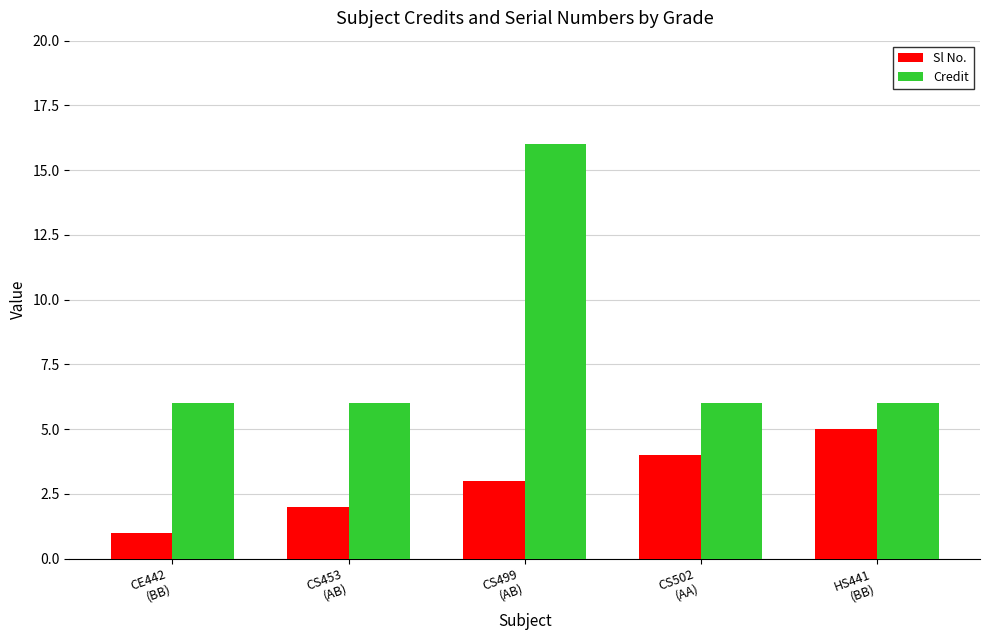

How many distinct data groups are displayed?

2